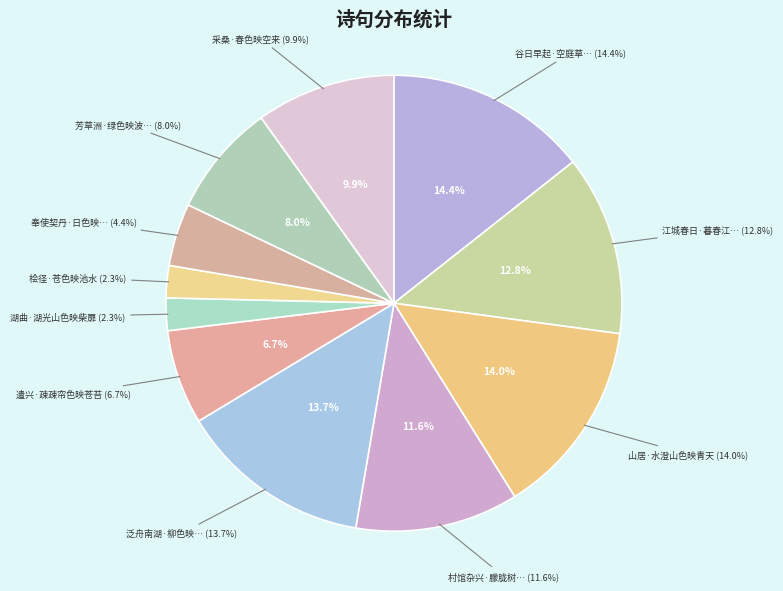

Rank the categories by value from lowest to highest.

桧径·苍色映池水, 湖曲·湖光山色映柴扉, 奉使契丹·日色映山才到地, 遣兴·疎疎帘色映苍苔, 芳草洲·绿色映波千古恨, 采桑·春色映空来, 村馆杂兴·朦胧树色映窗纱, 江城春日·暮春江色映芳菲, 泛舟南湖·柳色映花春岸北, 山居·水澄山色映青天, 谷日早起·空庭草色映帘明